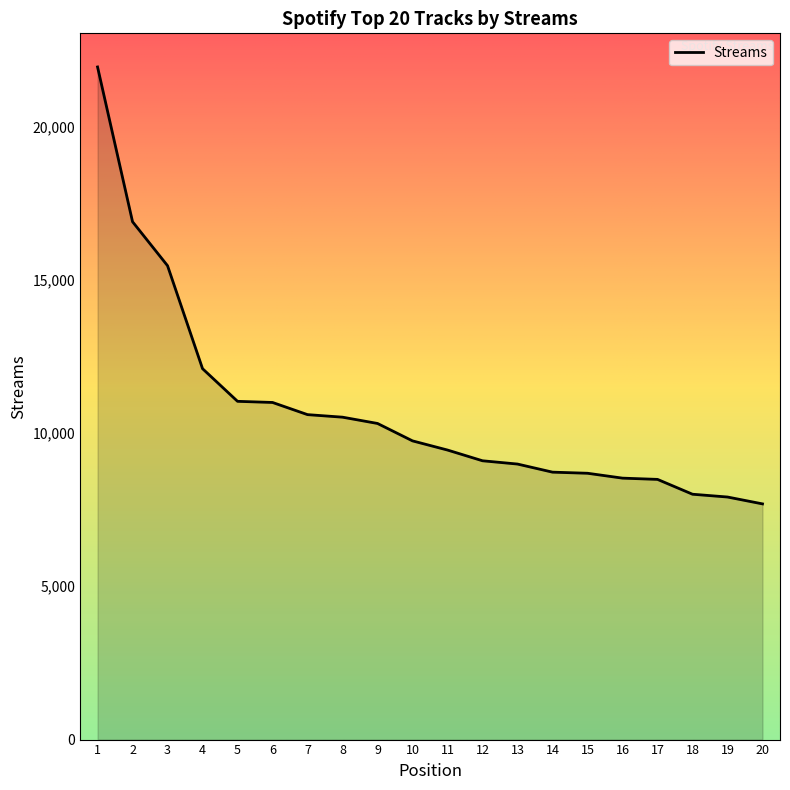

What is the difference between the maximum and minimum values?

14250